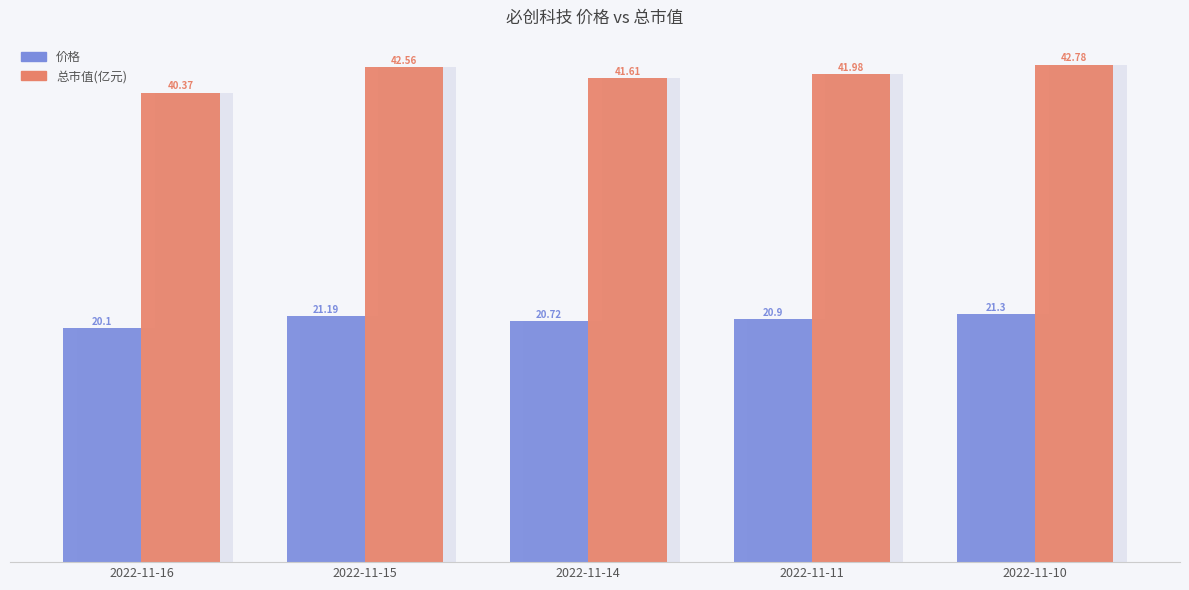

What is the difference between the 价格 values at 2022-11-11 and 2022-11-10?

0.4